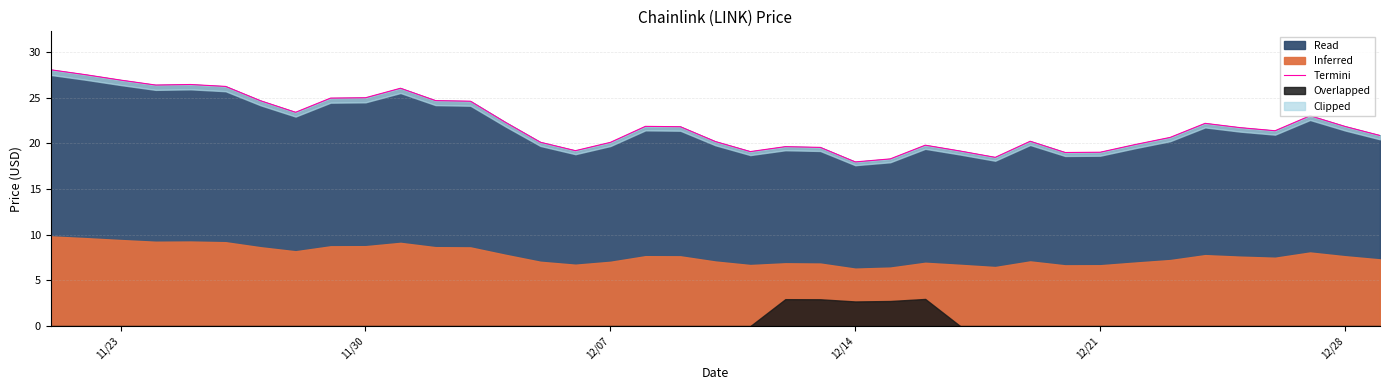

Is it true that Read equals 14.9 at 11/30?

False